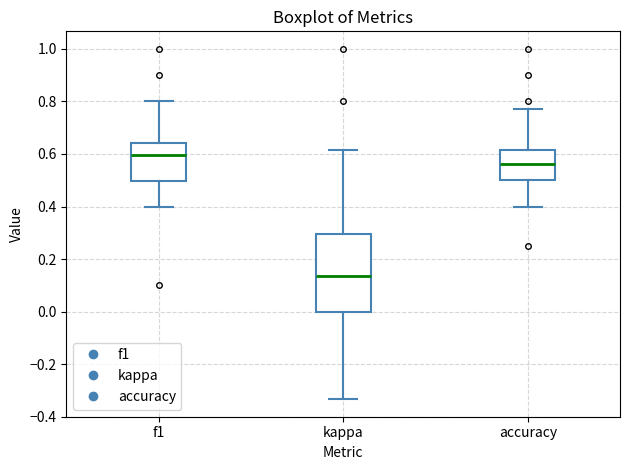

Reading left to right, read every box against the y-axis: the position of its median line, the range the box covers, and the ends of its whiskers. The values are not printed on the chart, so give them approximately, as read against the axis.

f1: median 0.60, box 0.50 to 0.64, whiskers 0.40 to 0.80
kappa: median 0.14, box 0.00 to 0.30, whiskers -0.34 to 0.62
accuracy: median 0.56, box 0.50 to 0.62, whiskers 0.40 to 0.76